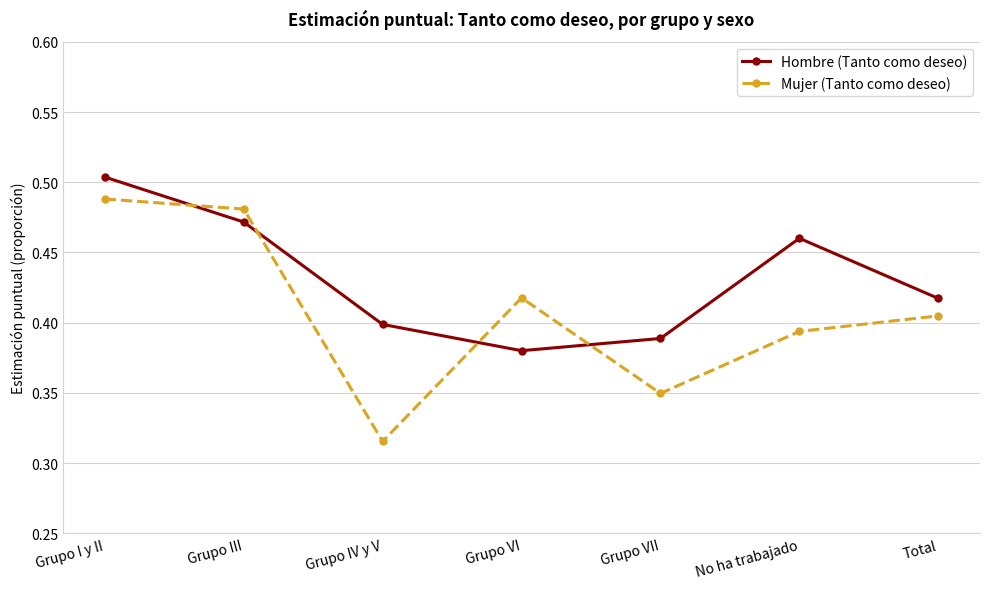

What is the sum of the Mujer (Tanto como deseo) values at Grupo VI and No ha trabajado?

0.8